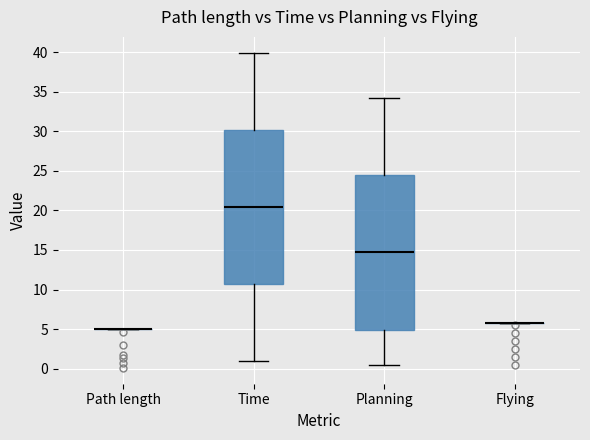

Reading left to right, transcribe this box plot: for each box, give where its median line is, the range the box spans, and where its two whiskers end, as read against the y-axis. The values are not printed on the chart, so give them approximately, as read against the axis.

Path length: box collapsed to a line at 5.0, whiskers 5.0 to 5.0
Time: median 20.5, box 10.5 to 30.0, whiskers 1.0 to 40.0
Planning: median 14.5, box 5.0 to 24.5, whiskers 0.5 to 34.0
Flying: box collapsed to a line at 5.5, whiskers 5.5 to 5.5